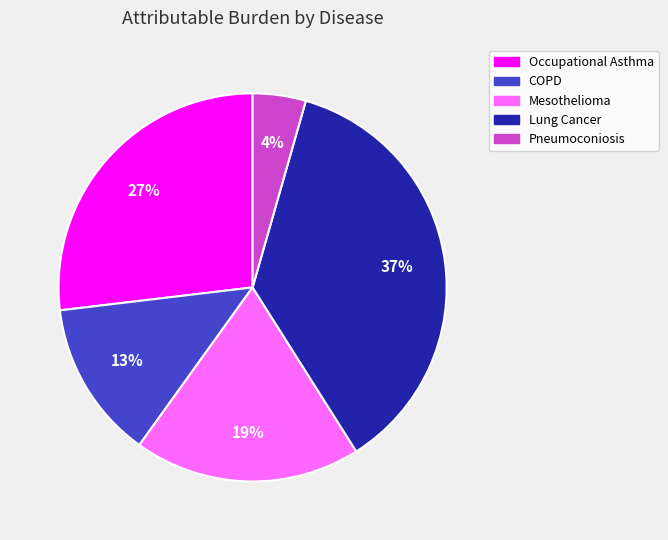

What percentage is the Occupational Asthma slice, to the nearest percent?

27%